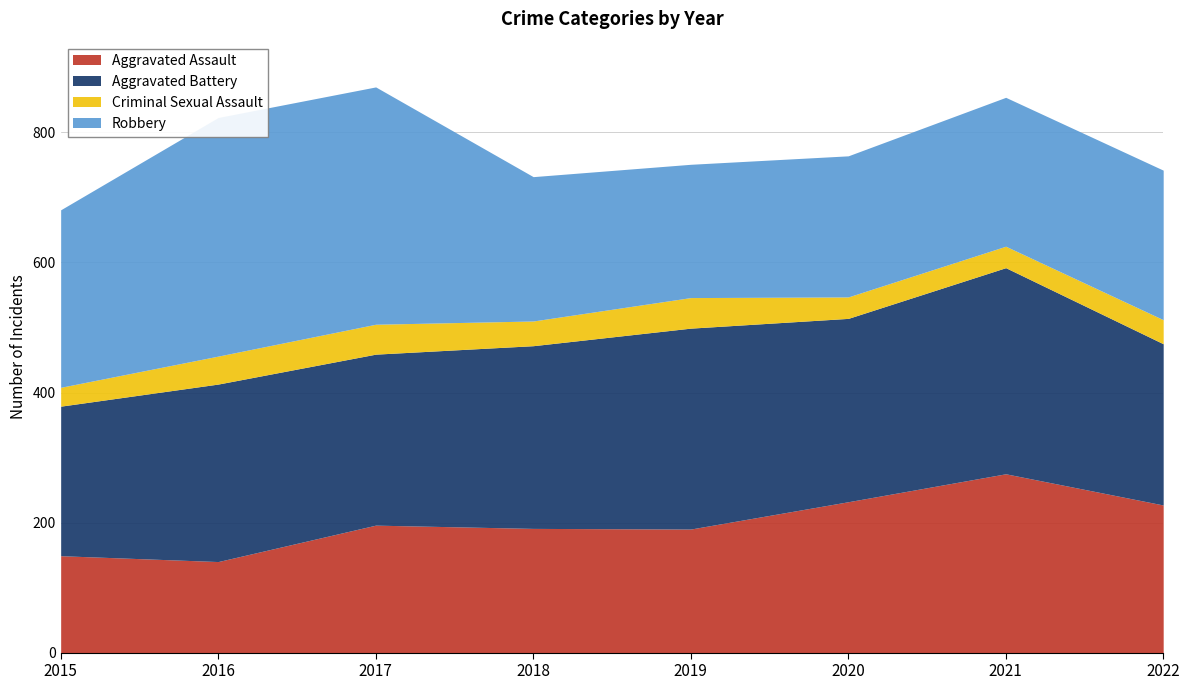

Is the value of Robbery at 2022 greater than the value of Aggravated Assault at 2019?

Yes